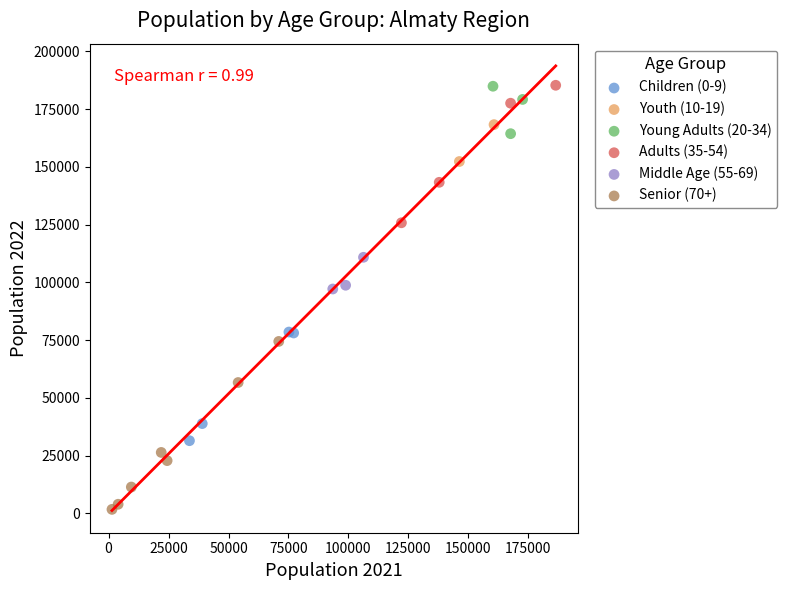

What are all the series names shown in the legend?

Children (0-9), Youth (10-19), Young Adults (20-34), Adults (35-54), Middle Age (55-69), Senior (70+)